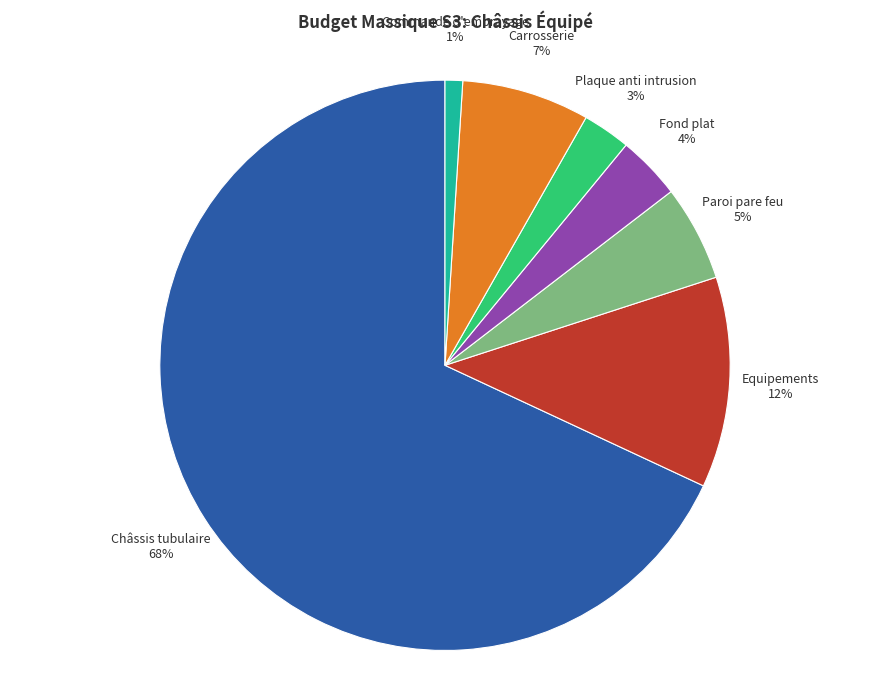

Does any single category account for the majority?

Yes